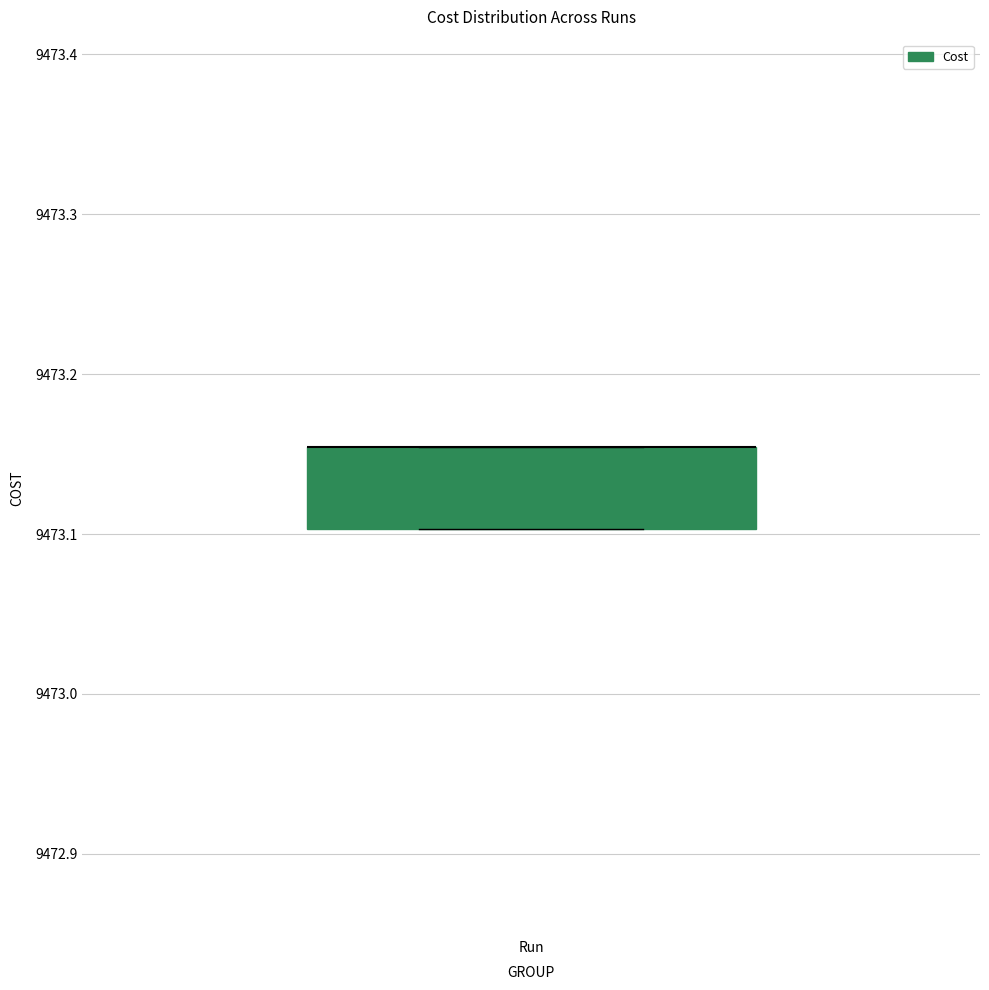

Where is the lower edge of the box for Run on the y-axis? The values are not printed on the chart, so give them approximately, as read against the axis.

9473.10